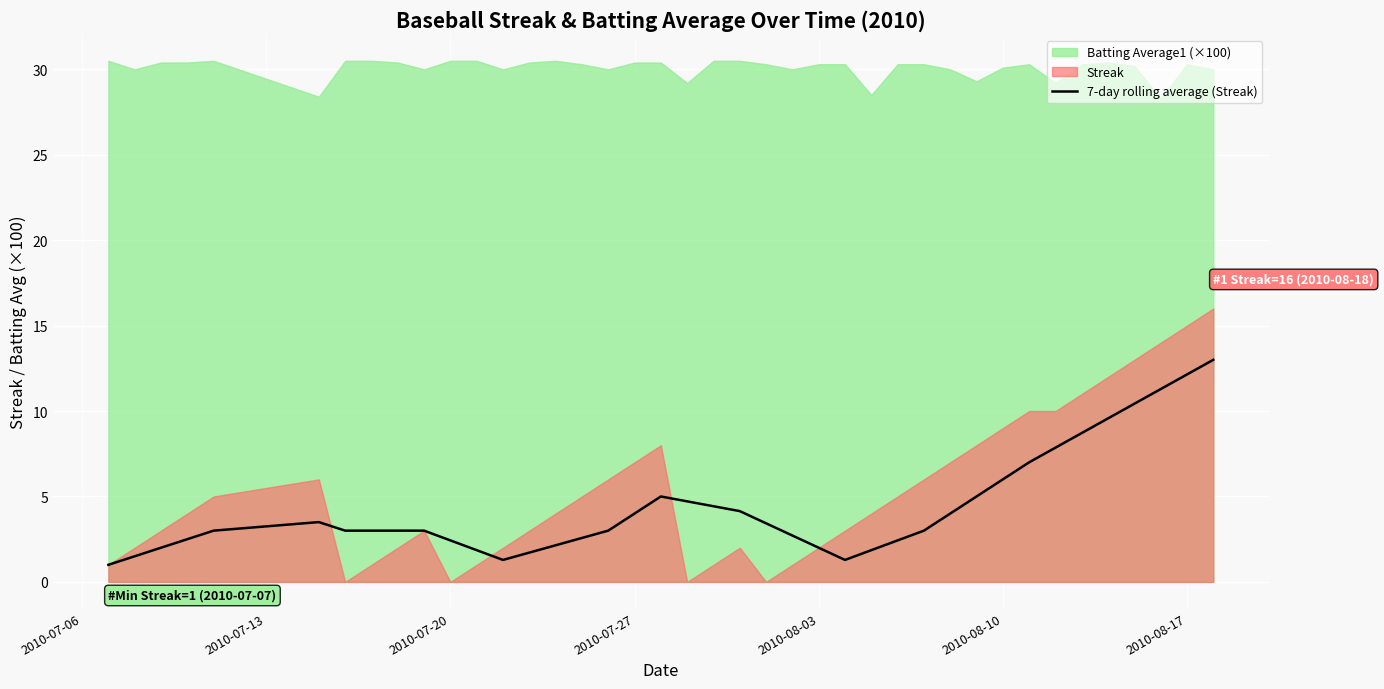

How many lines are shown in the chart?

1